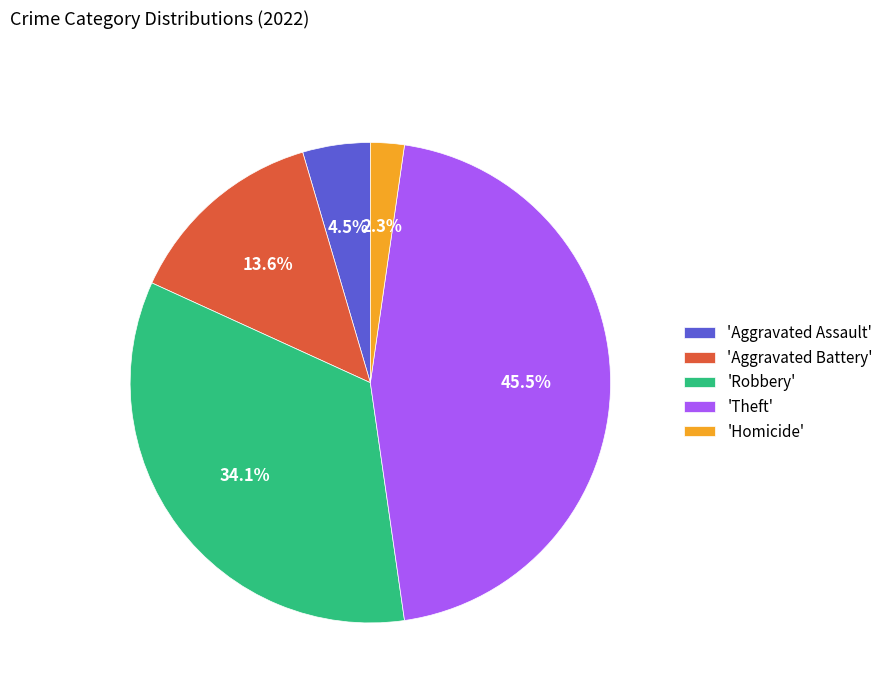

Is the sum of 'Aggravated Battery' and 'Robbery' greater than half?

No